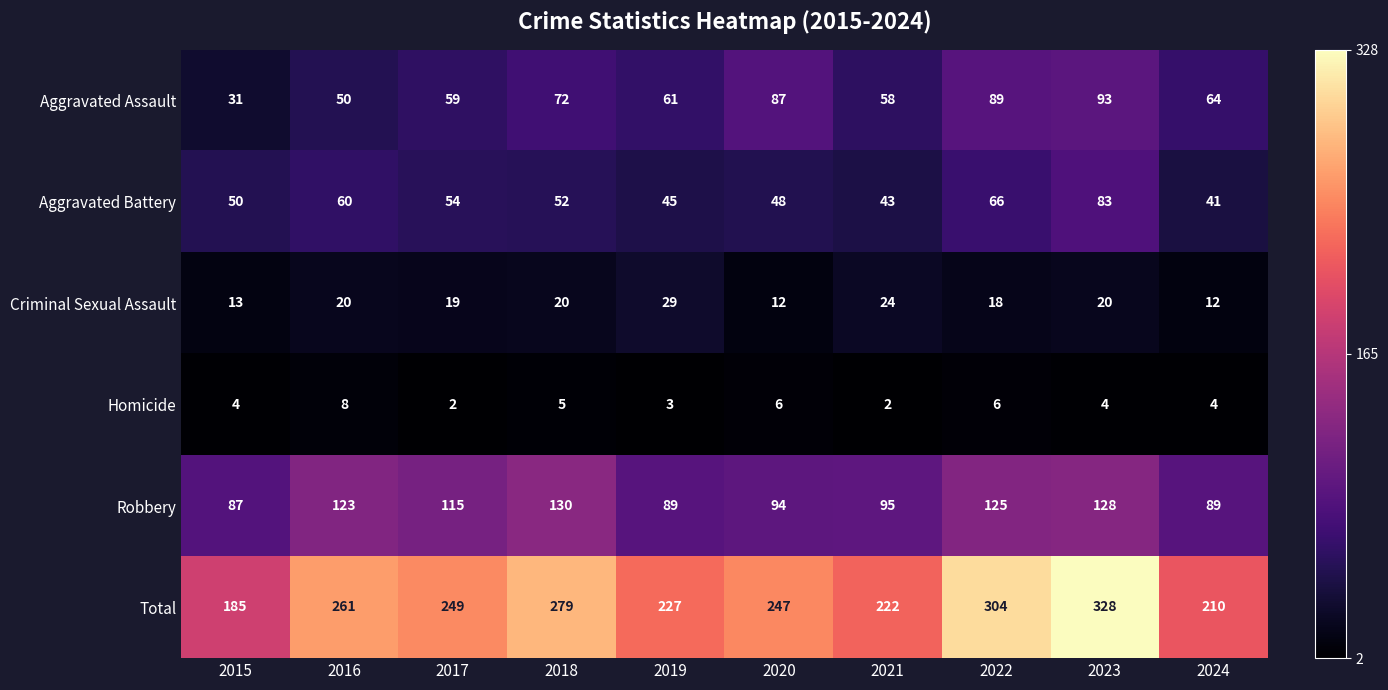

What is the minimum value for Total?

185